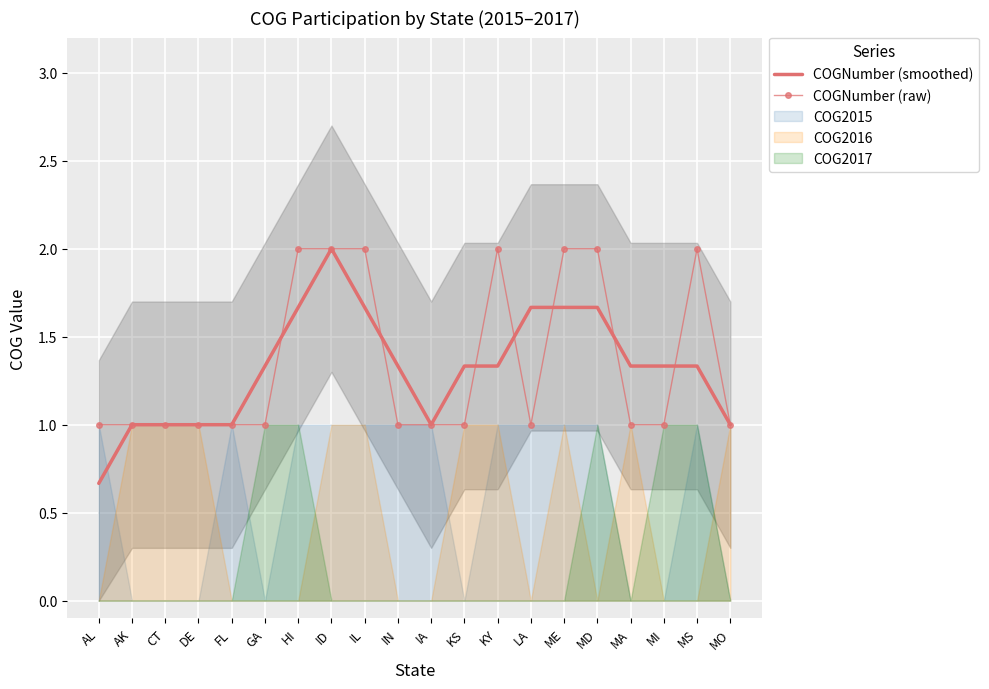

How many lines are shown in the chart?

2